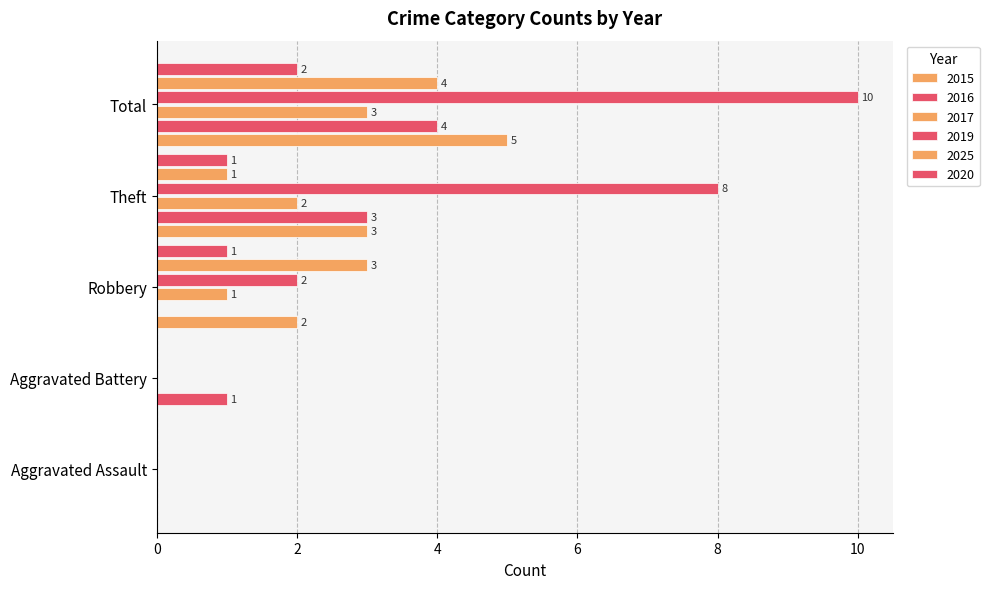

How many values in 2016 are above zero?

3